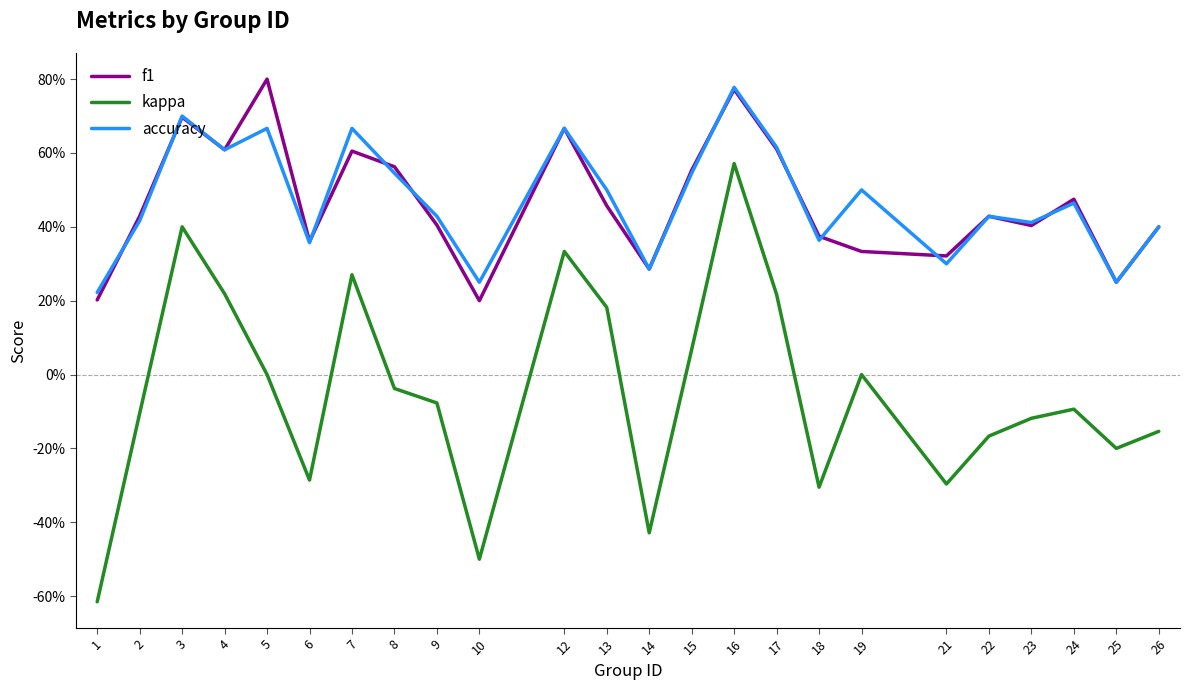

Does the chart display data point markers on the line(s)?

No